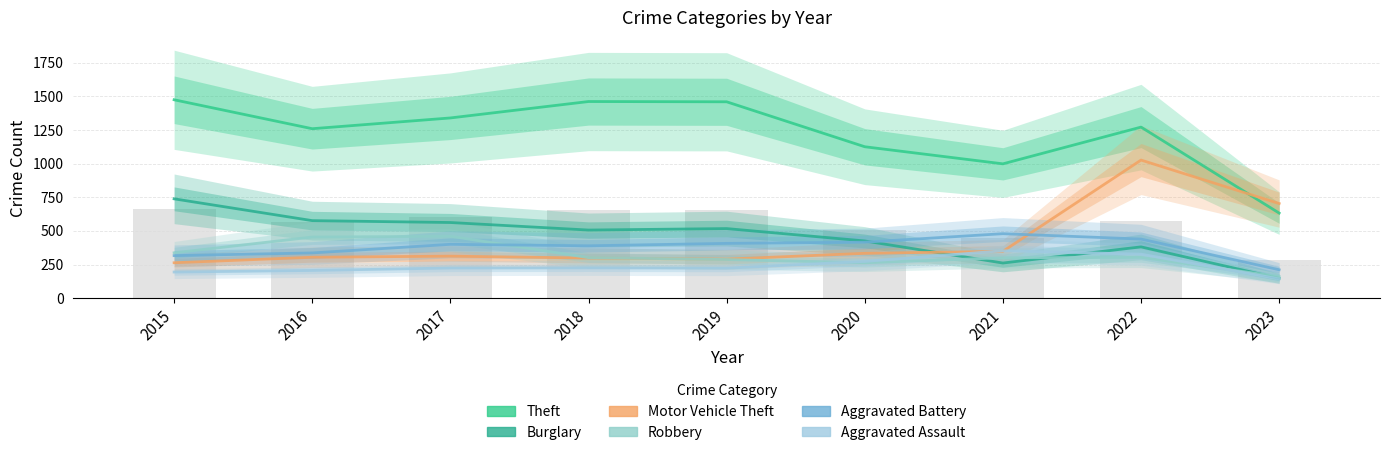

How many values in the Aggravated Assault series are below 224?

4